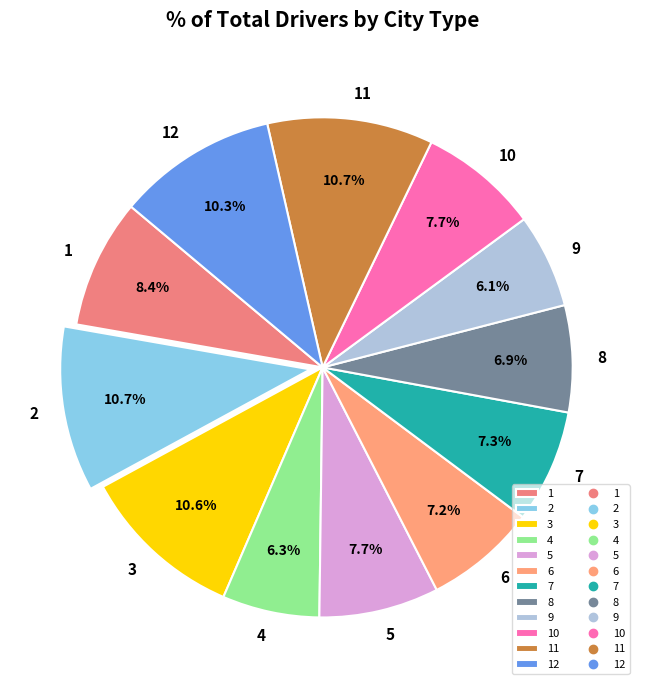

Is it true that 4 is 12% of the pie?

False